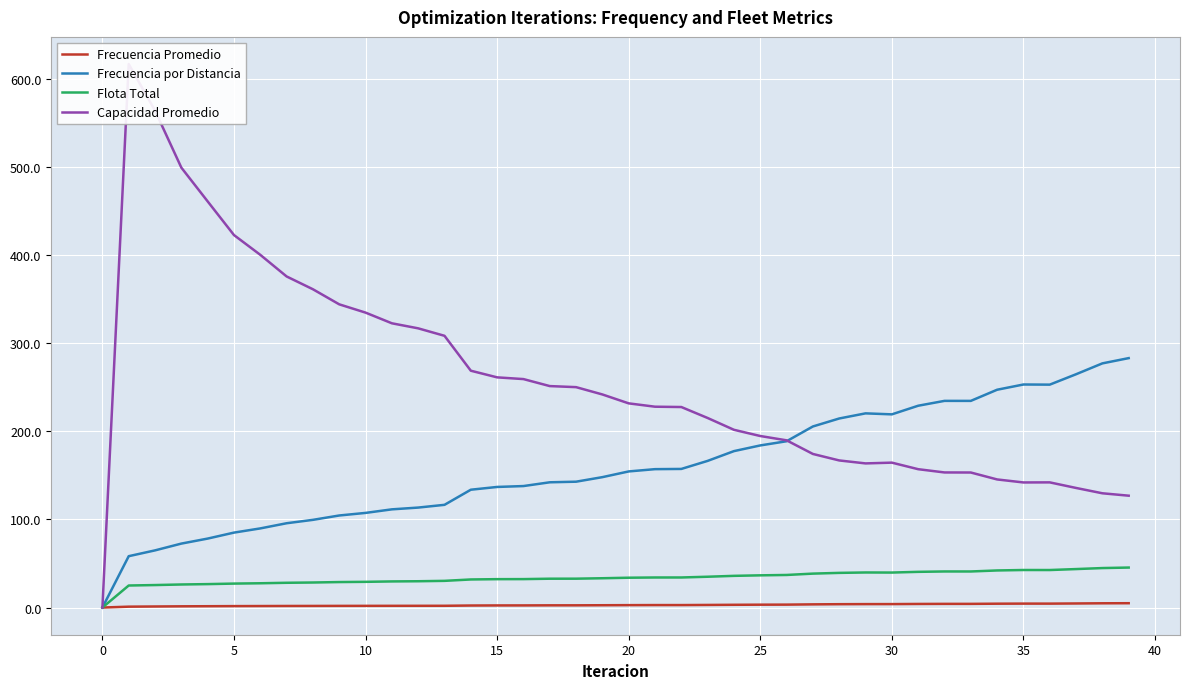

What is the total value across all series at 37?

448.9